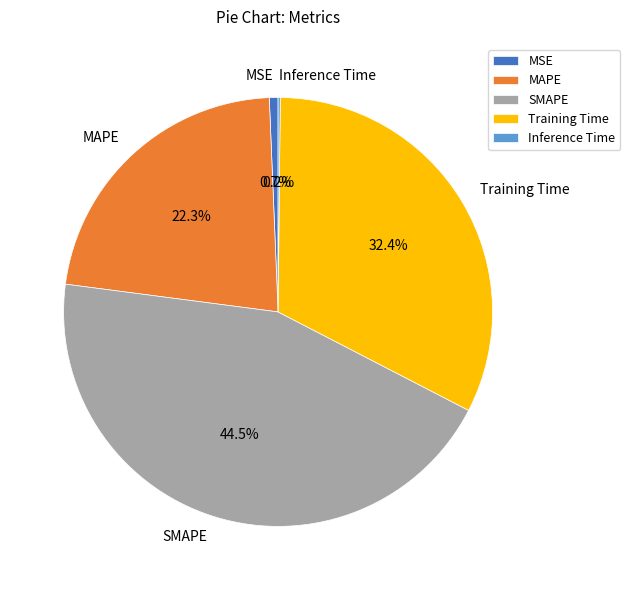

To the nearest percent, what is the difference between the Training Time and MSE slice percentages?

32%